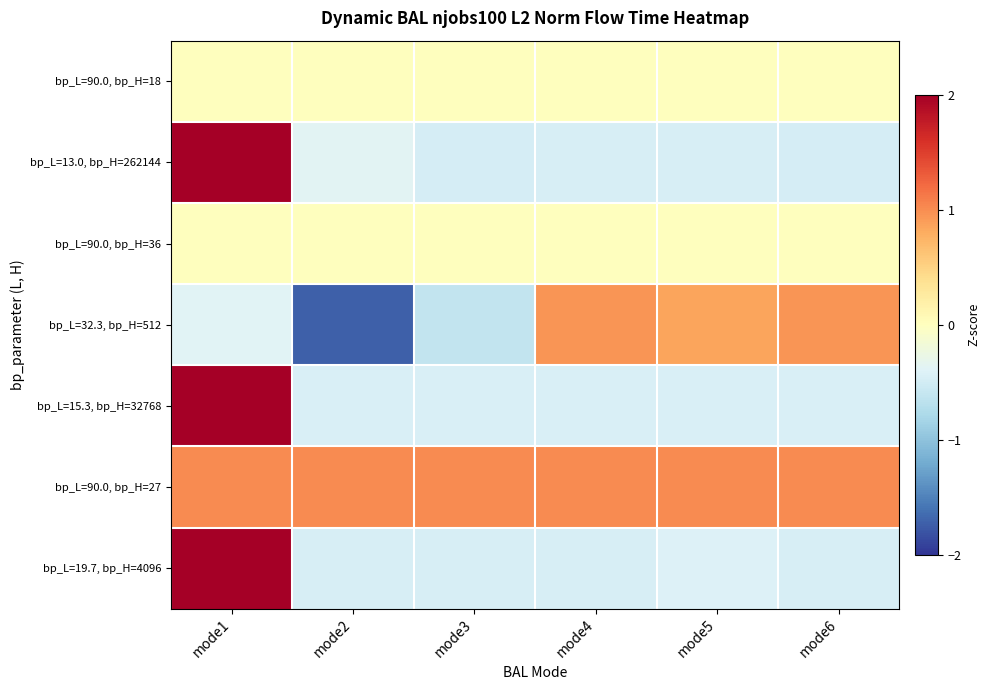

Rank the series at mode6 from highest to lowest value.

bp_L=90.0, bp_H=27, bp_L=32.3, bp_H=512, bp_L=90.0, bp_H=18, bp_L=90.0, bp_H=36, bp_L=15.3, bp_H=32768, bp_L=19.7, bp_H=4096, bp_L=13.0, bp_H=262144